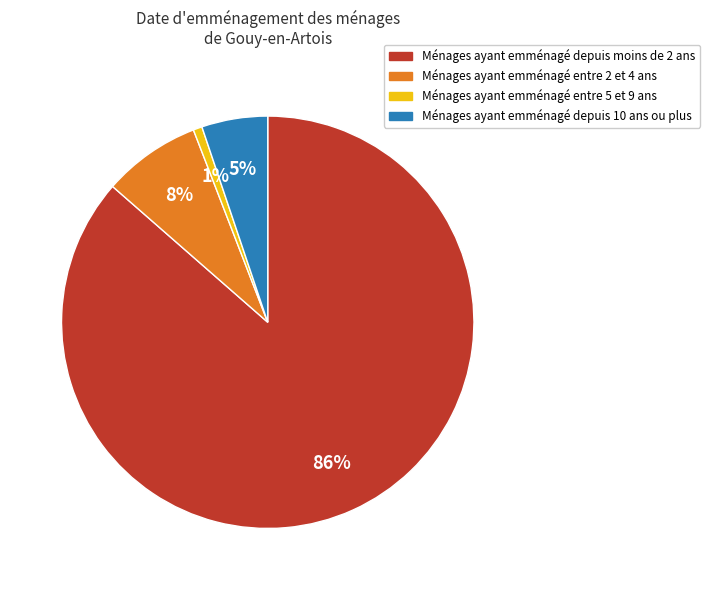

To the nearest percent, what is the average slice percentage?

25%